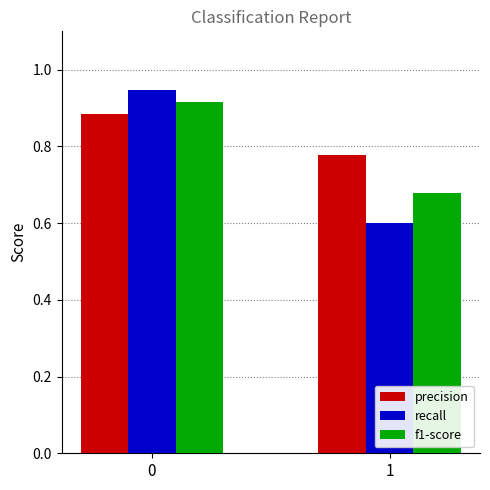

What is the difference between the recall values at 1 and 0?

0.3